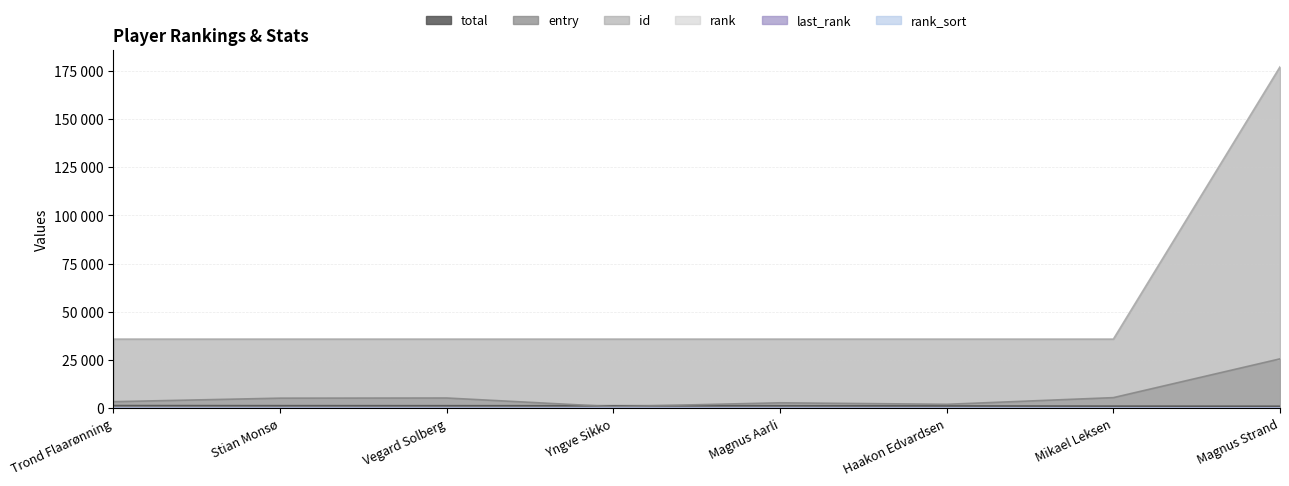

What is the highest value of the entry series?

25615